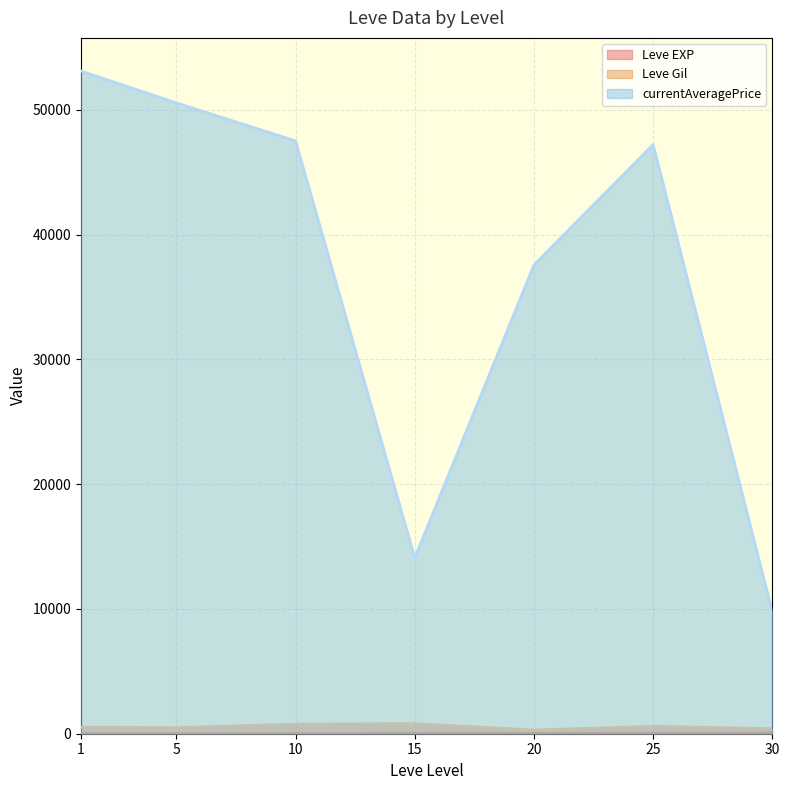

At how many categories does at least one series exceed 6492?

7